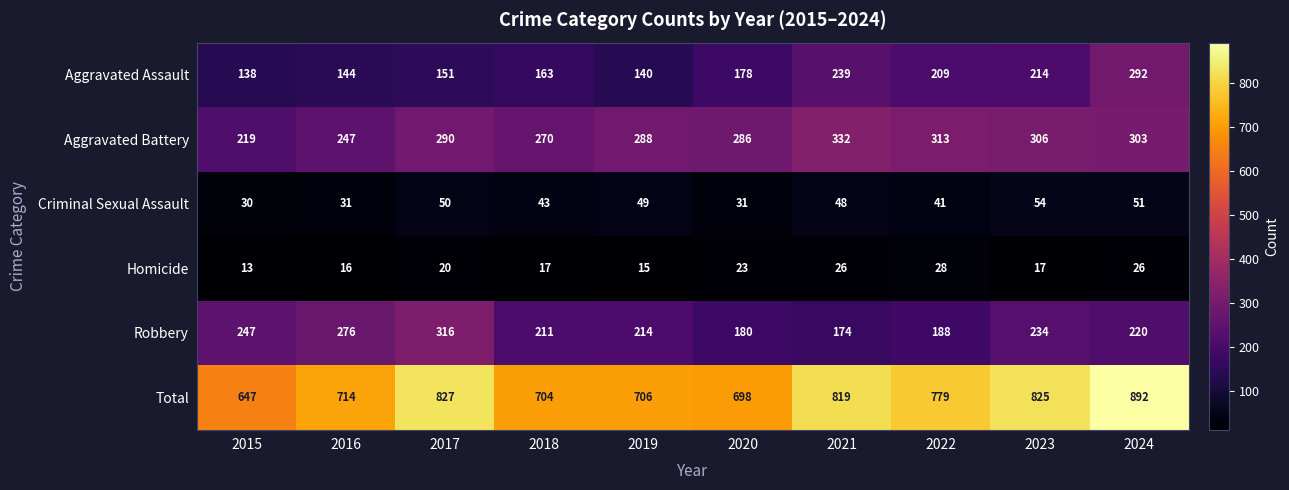

Where does the Total series first go above 779?

2017